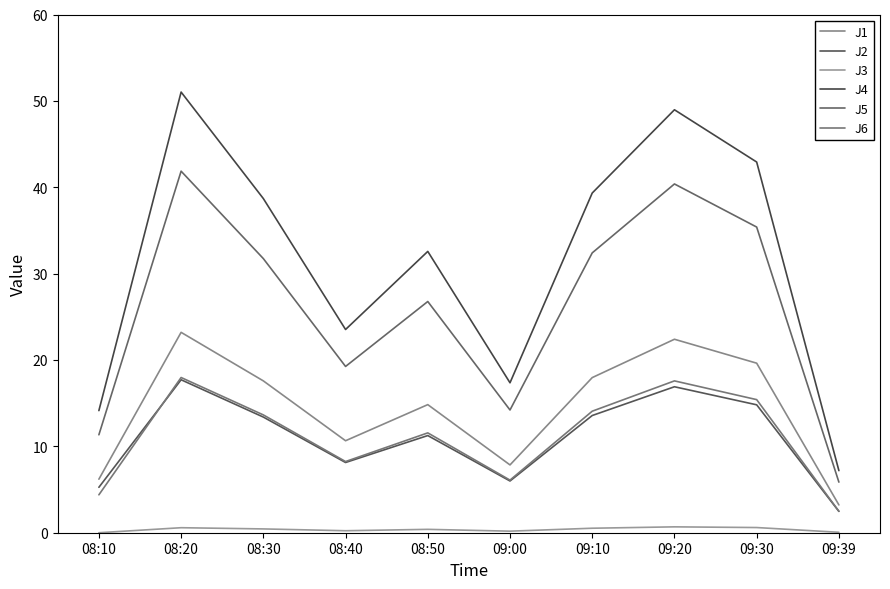

True or false: J4 and J2 intersect in this chart.

False